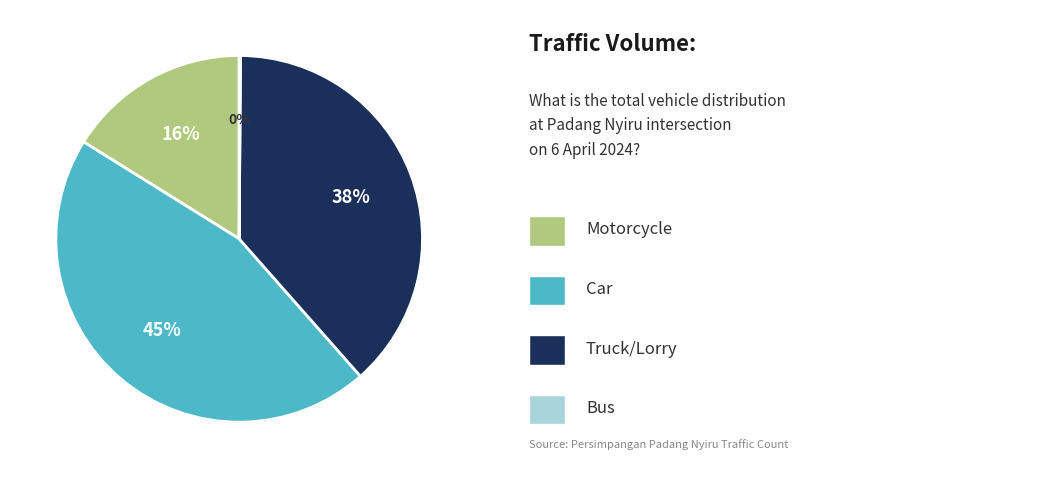

Is there a majority slice in this chart?

No